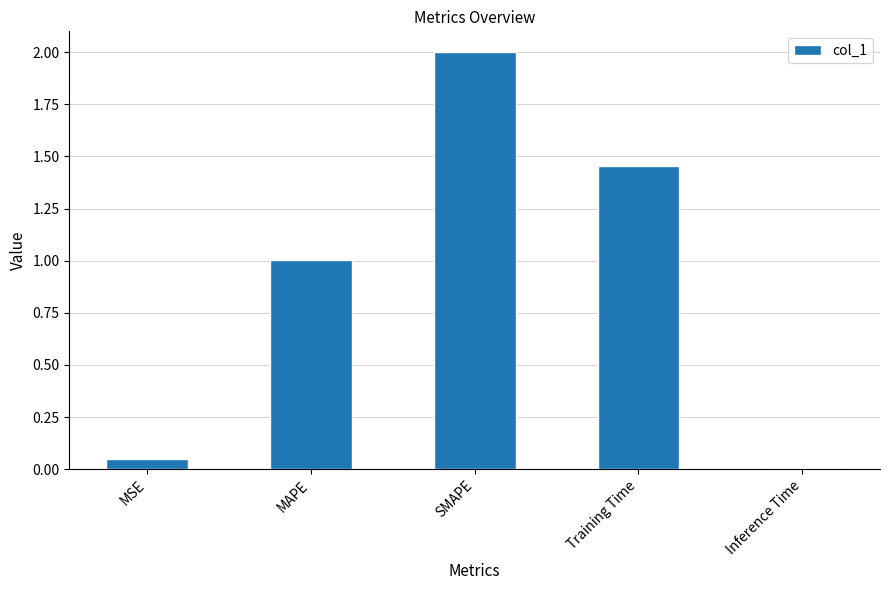

How many categories are shown in the chart?

5